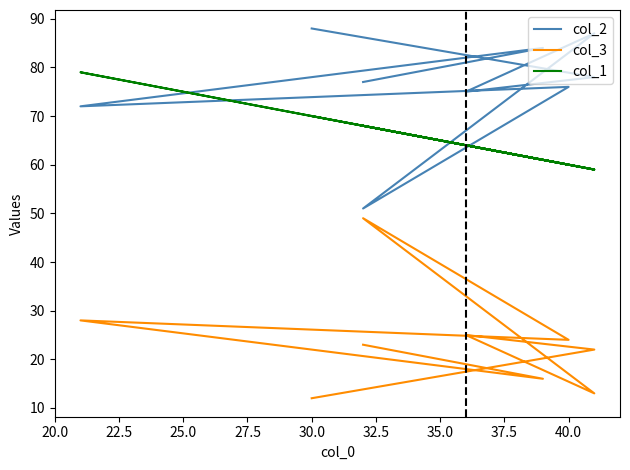

What is the total value across all series at 27.5?

159